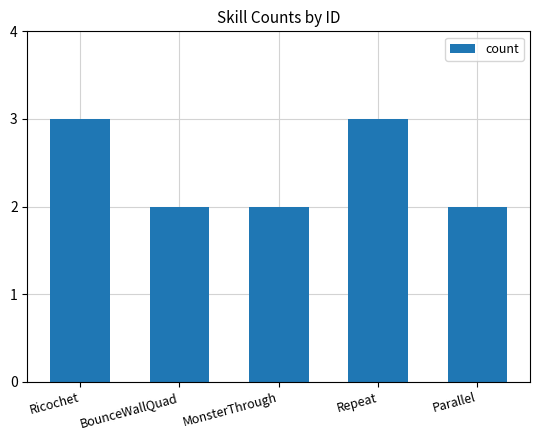

How many categories are shown in the chart?

5